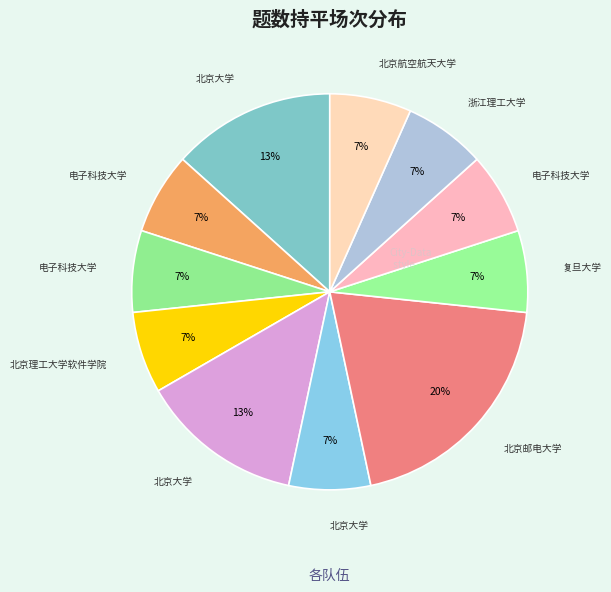

How many slices are in this pie chart?

11